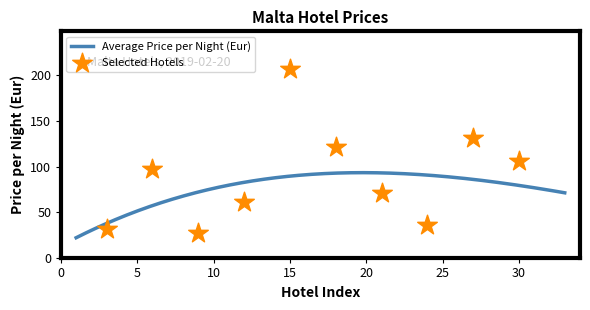

What is the lowest value of the Average Price per Night (Eur) series?

21.9